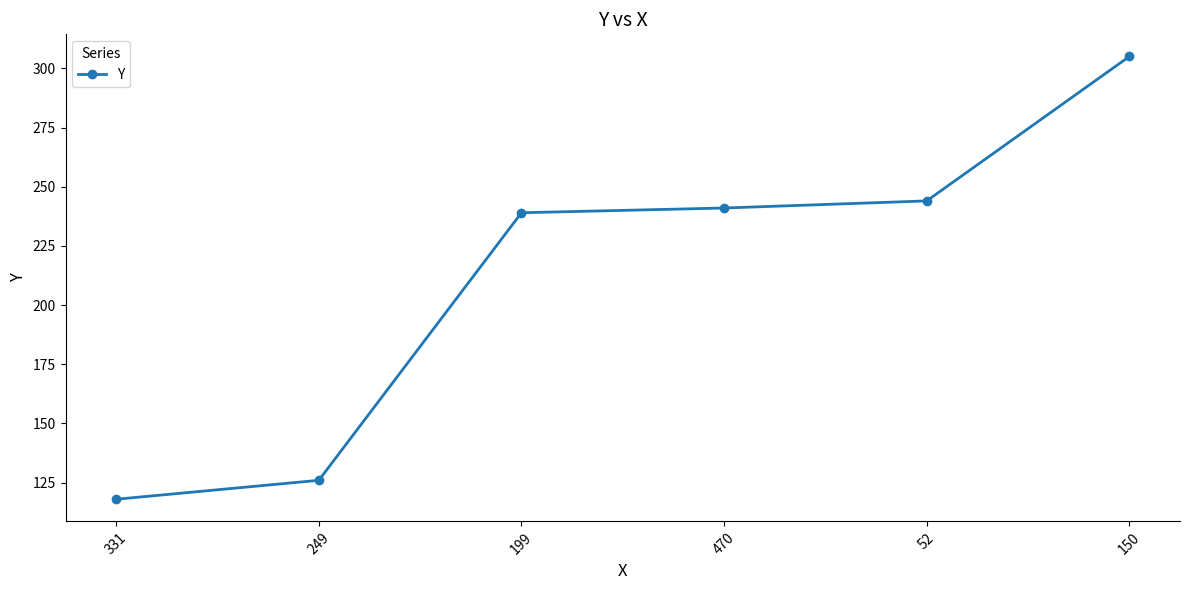

What is the change in value from 331 to 150?

+187